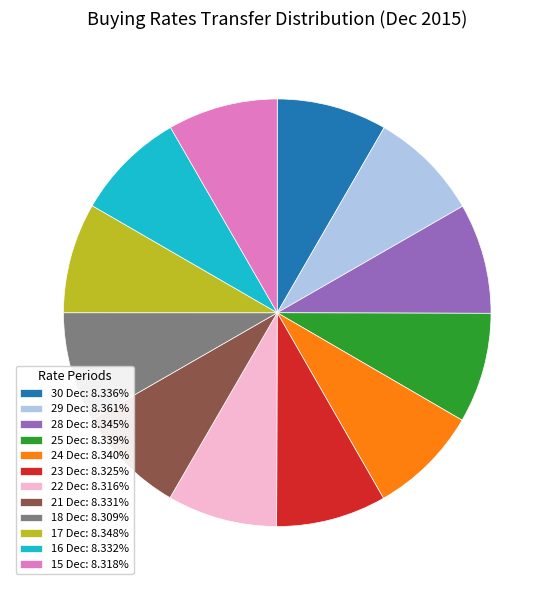

Combined, do 23 Dec: 8.325% and 25 Dec: 8.339% account for over 50%?

No